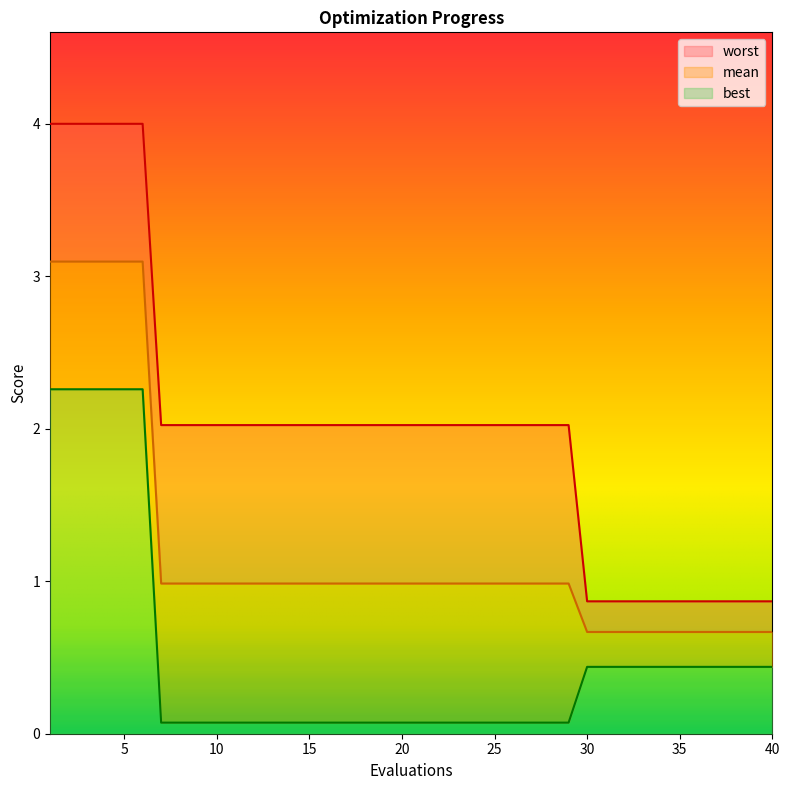

What is the smallest value displayed?

0.1